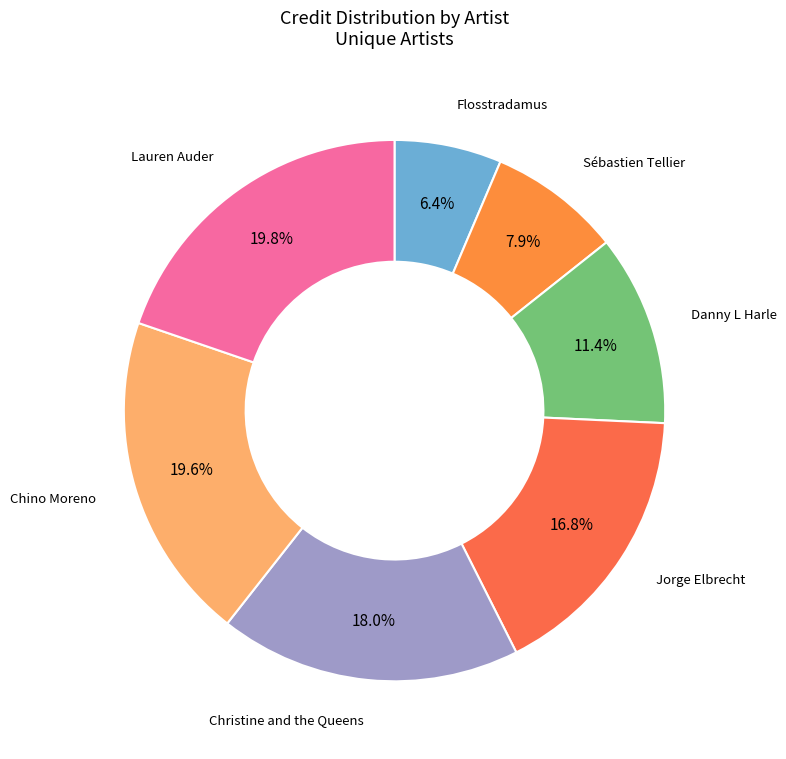

Does Lauren Auder represent more than half of the total?

No